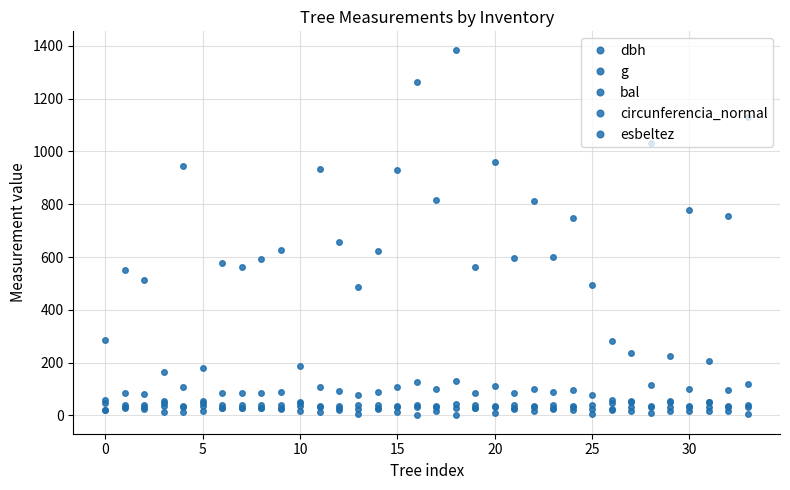

Count the number of categories in the chart.

34